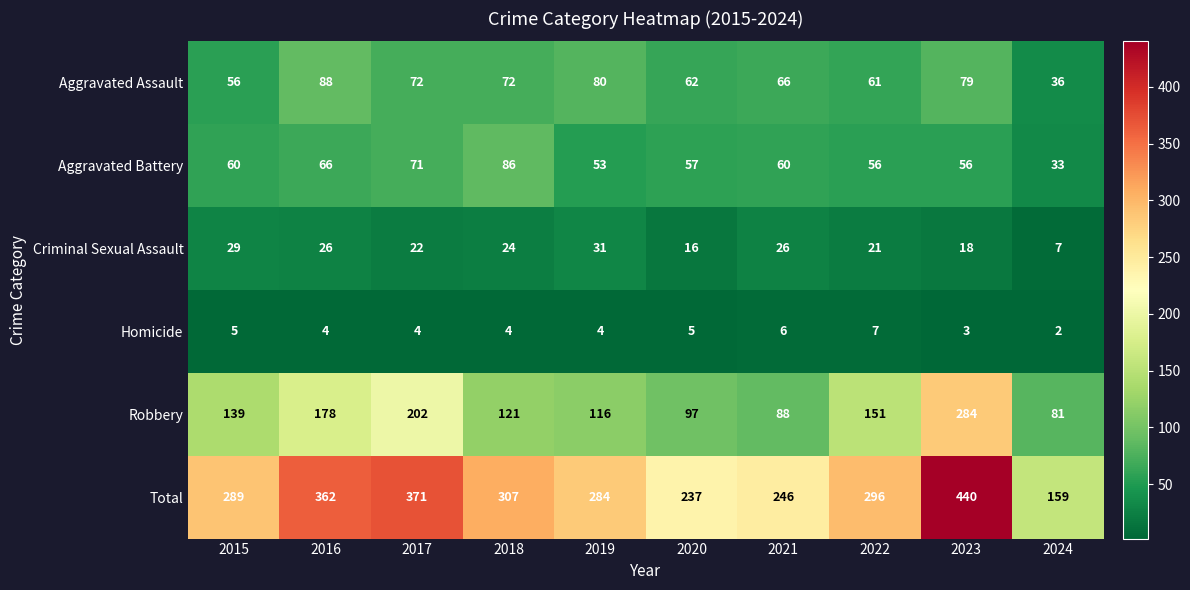

What is the minimum value shown in the chart?

2